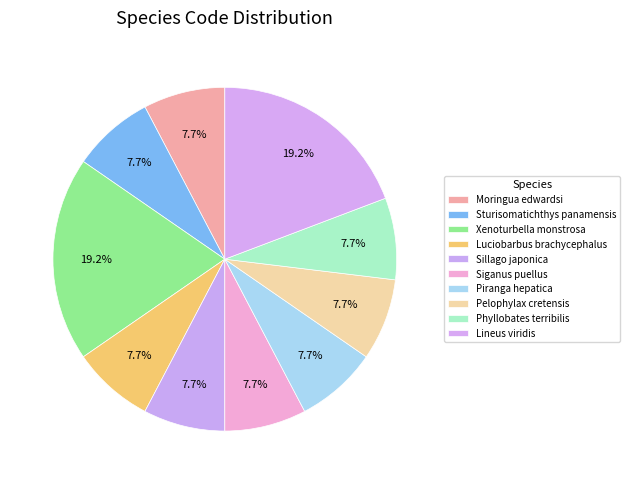

How many segments does this pie chart have?

10